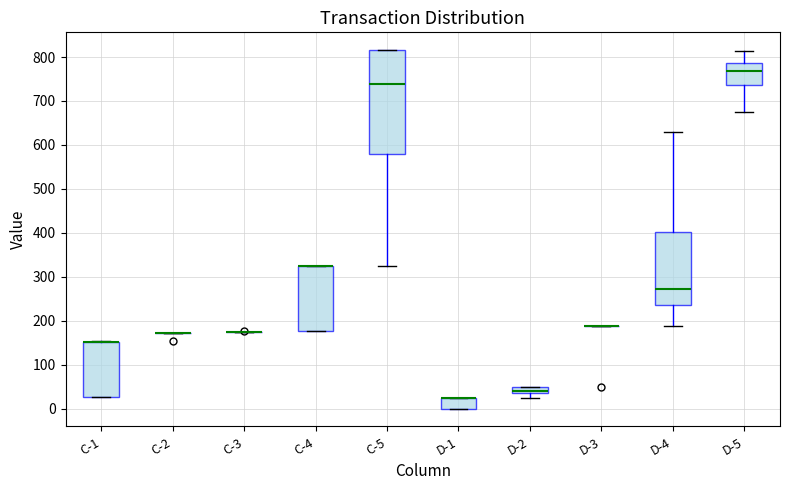

Which box is the tallest, from its lower edge to its upper edge?

C-5